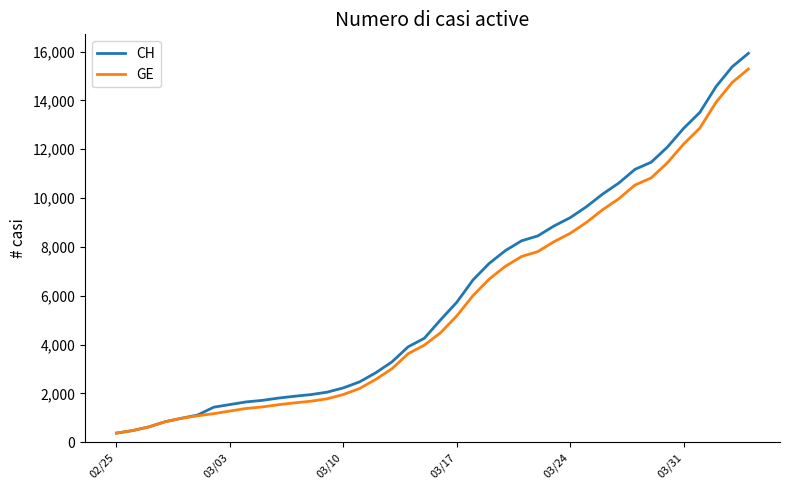

What is the lowest value of the CH series?

375